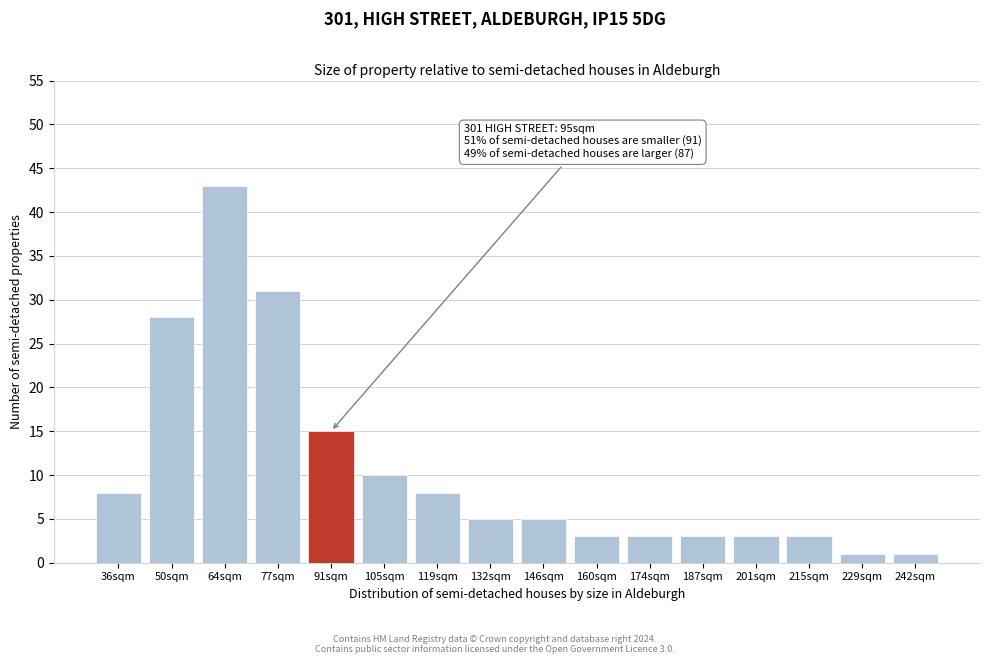

Reading left to right, what are all the values shown in this chart?

8	28	43	31	15	10	8	5	5	3	3	3	3	3	1	1